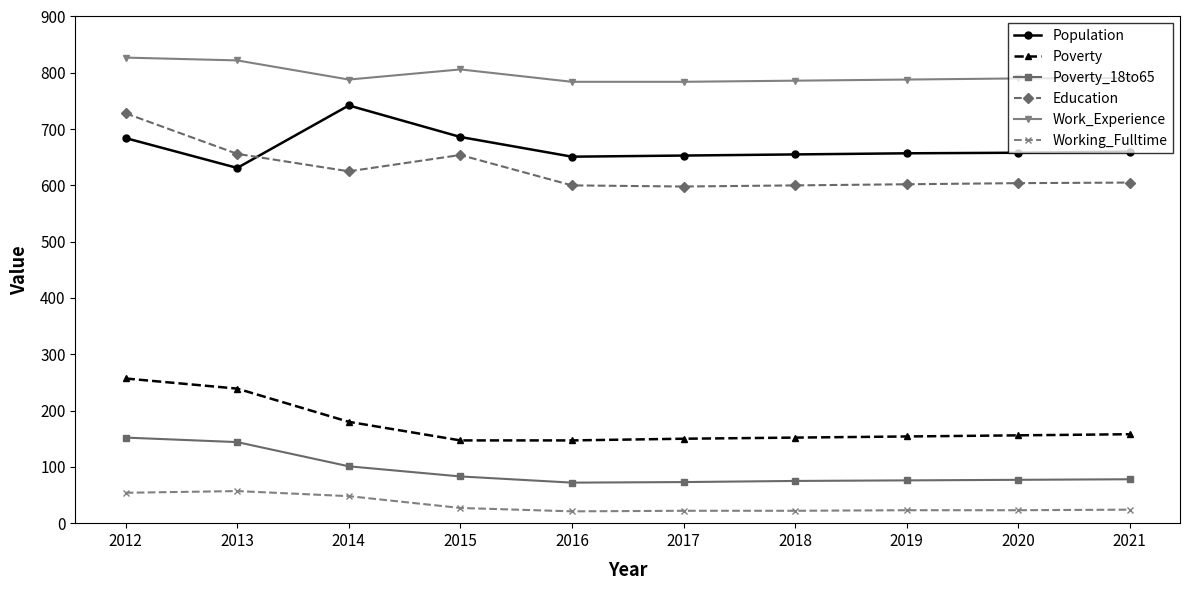

True or false: Poverty_18to65 has a value of 131 at 2015.

False